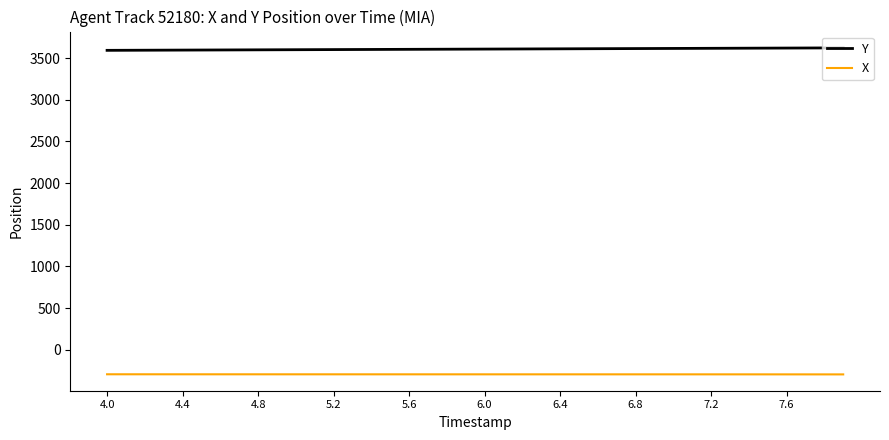

Rank the series by their average value, from highest to lowest.

Y, X